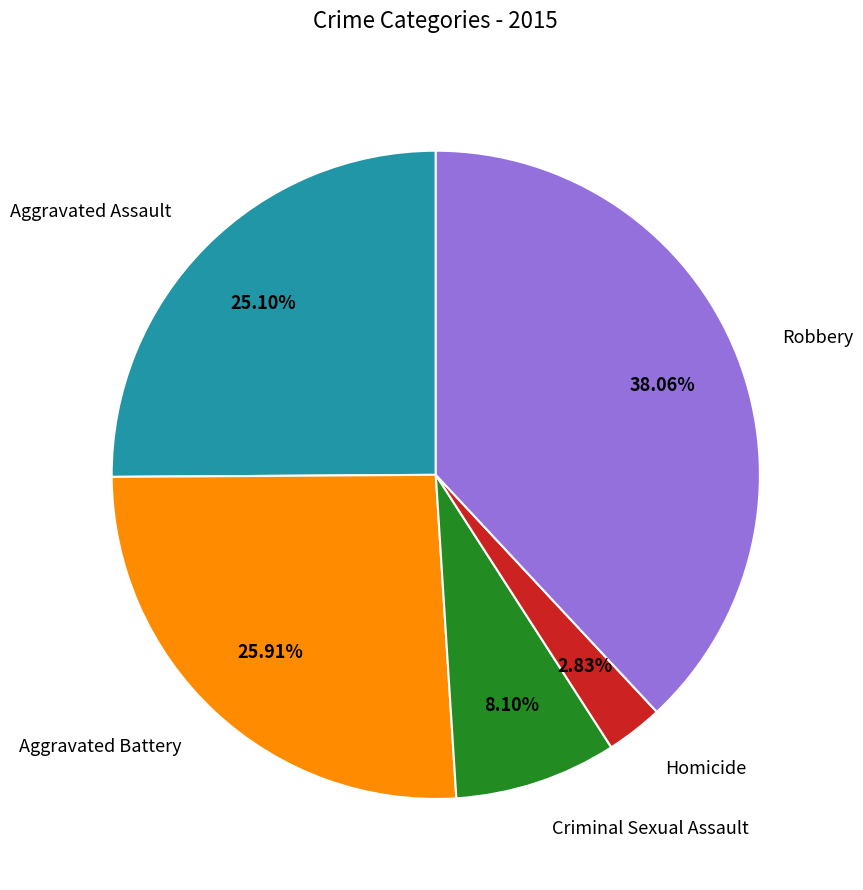

To the nearest percent, what percentage of the pie is Aggravated Battery?

26%